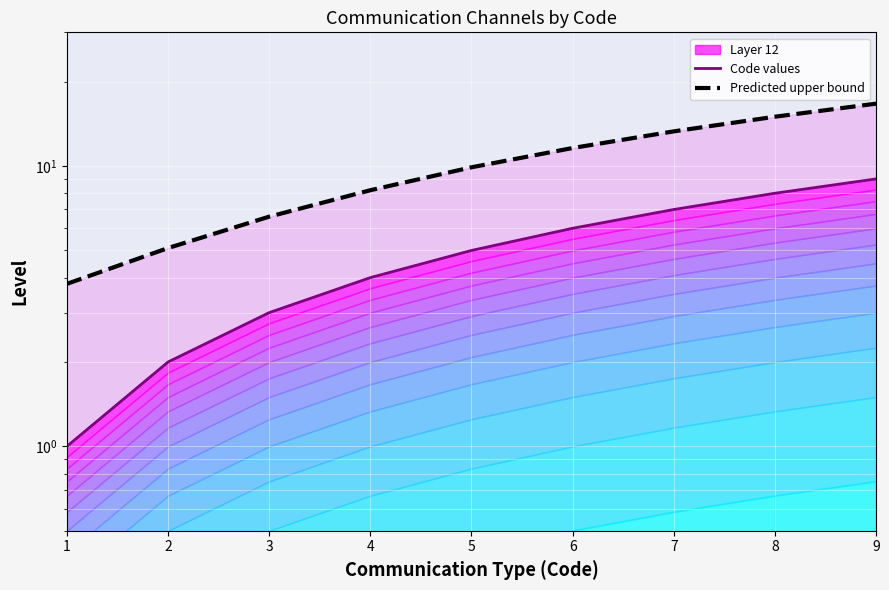

List the labels in order of Code values value, largest first.

9, 8, 7, 6, 5, 4, 3, 2, 1